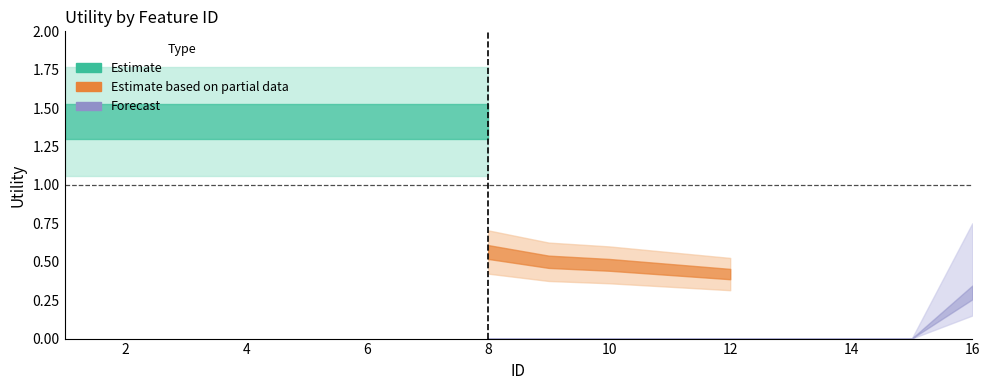

What is the minimum value for readmitted?

1.4